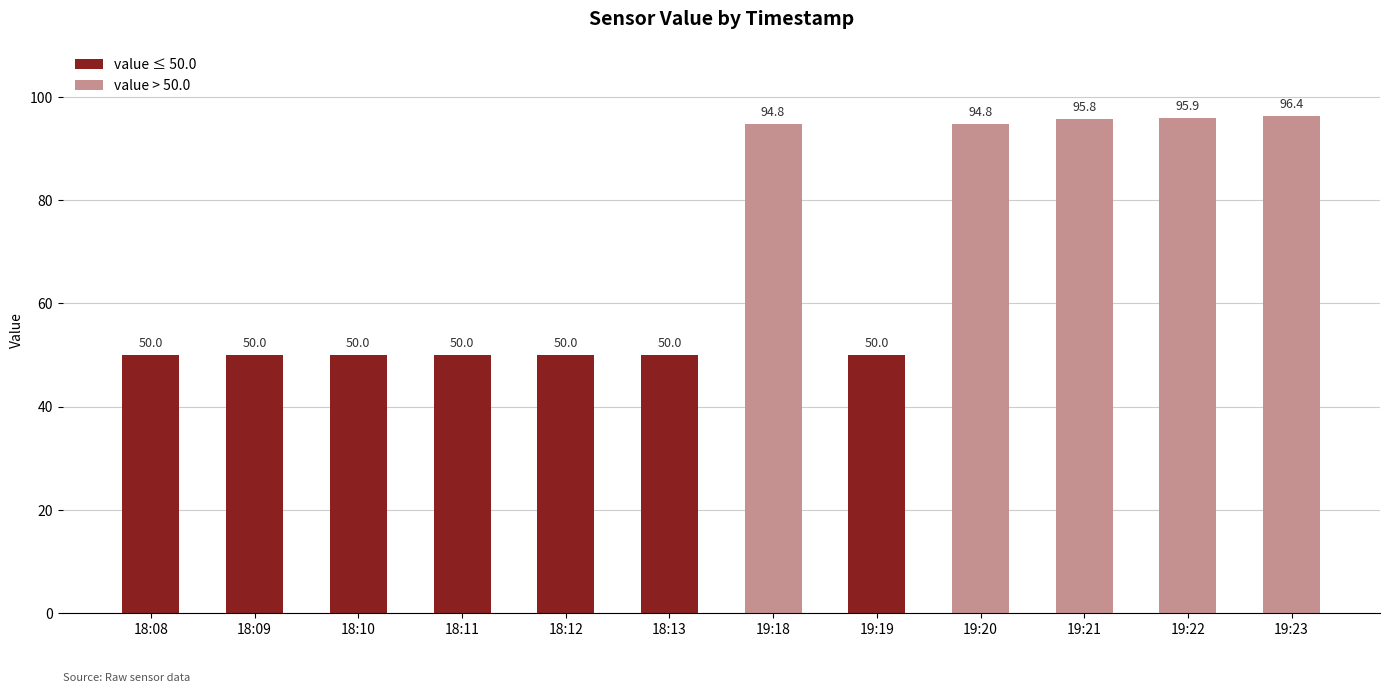

What is the difference between the maximum and minimum values?

46.4